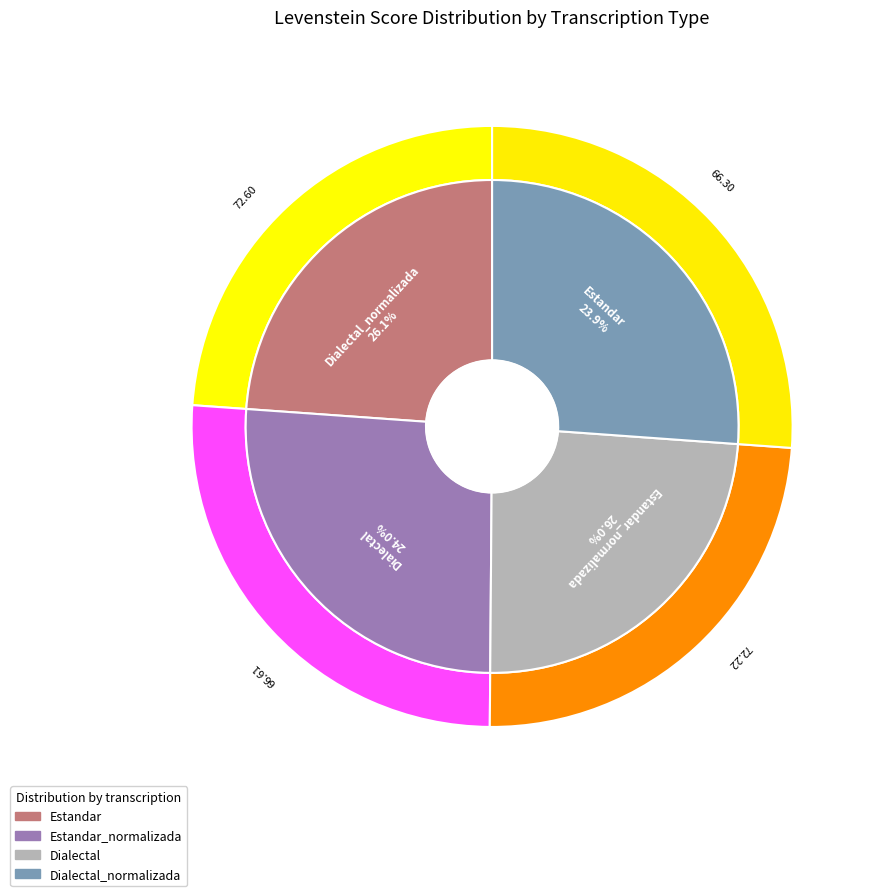

Is there any slice that represents more than half of the pie?

No